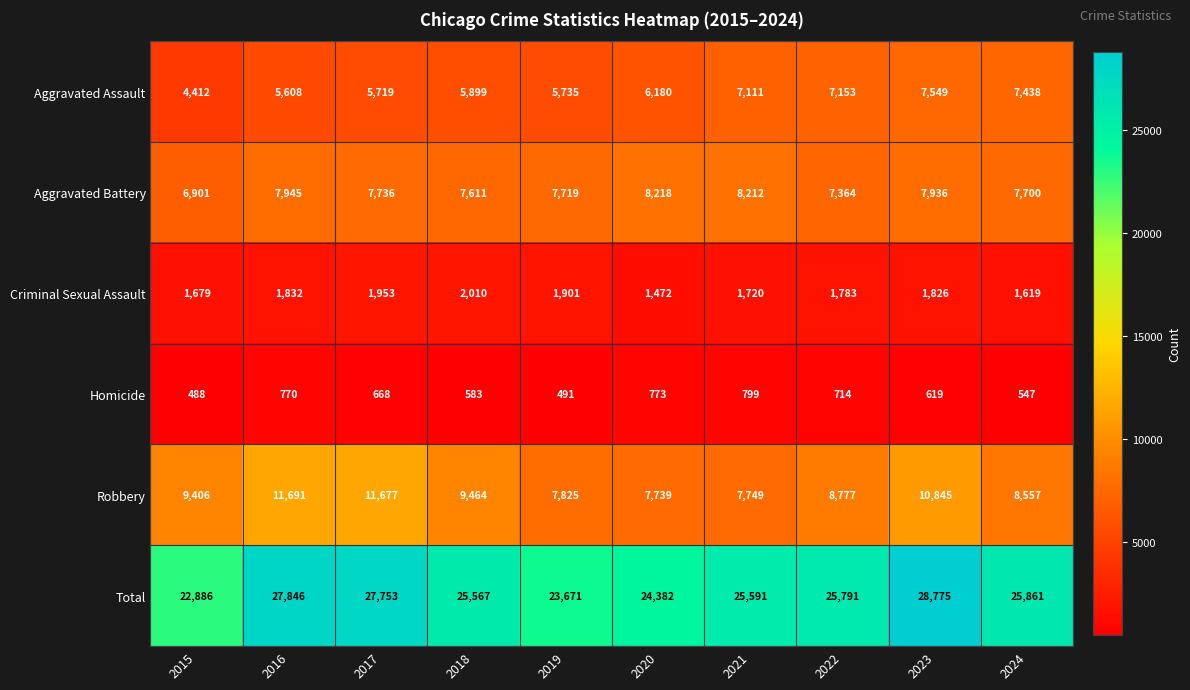

What is the greatest value displayed?

28775